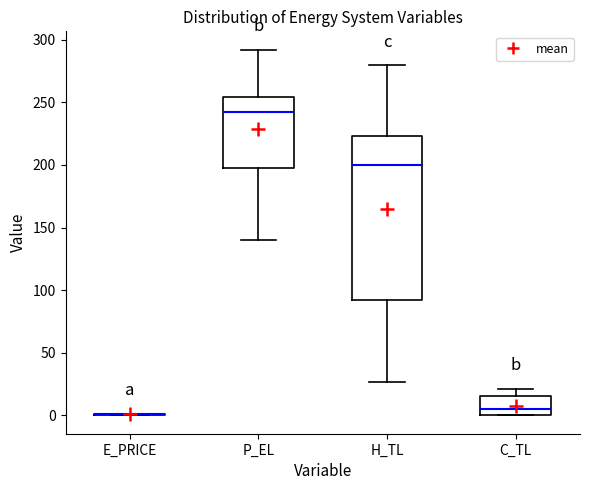

Reading left to right, read every box against the y-axis: the position of its median line, the range the box covers, and the ends of its whiskers. The values are not printed on the chart, so give them approximately, as read against the axis.

E_PRICE: box collapsed to a line at 0, whiskers 0 to 0
P_EL: median 240, box 195 to 255, whiskers 140 to 290
H_TL: median 200, box 90 to 225, whiskers 25 to 280
C_TL: median 5, box 0 to 15, whiskers 0 to 20